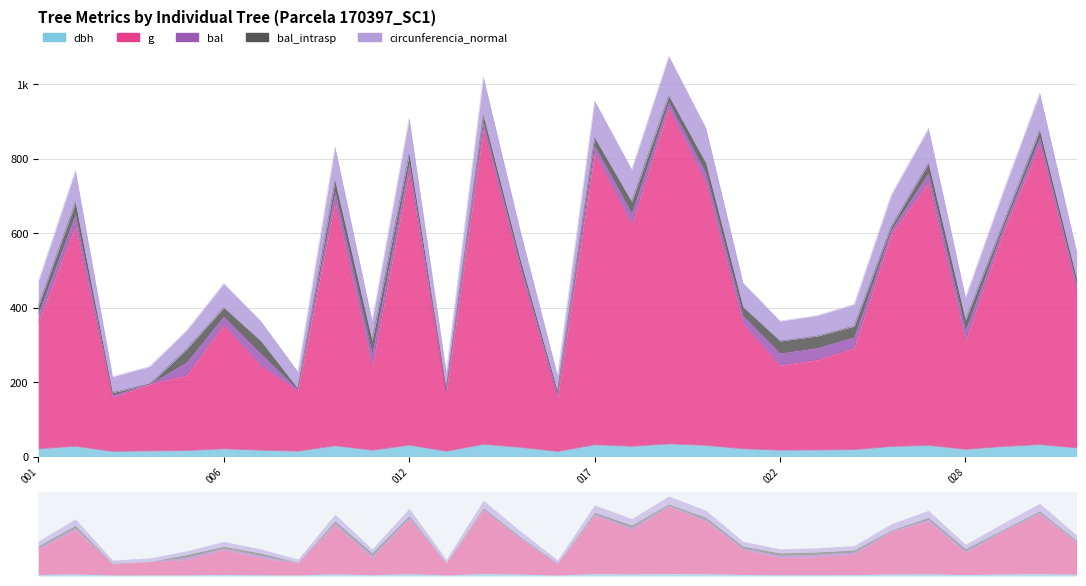

What is the difference between the highest and lowest values at 170397014?

985.6